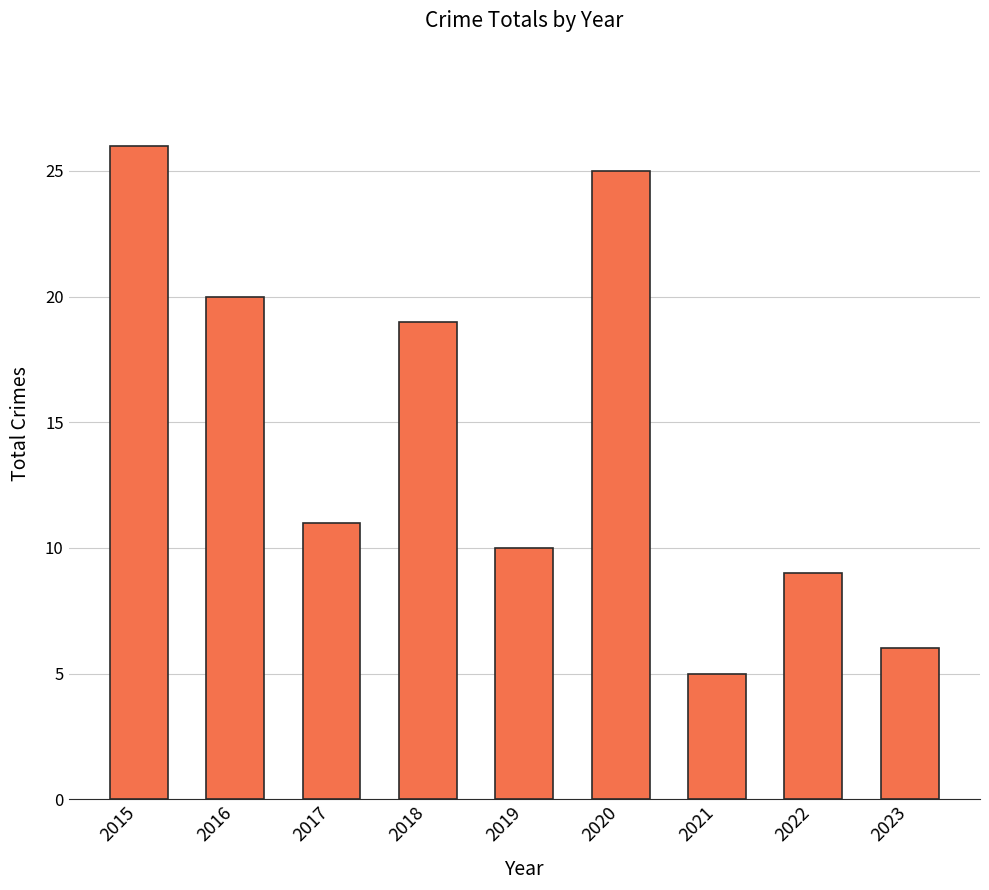

Reading left to right, transcribe all the data shown in this chart.

26	20	11	19	10	25	5	9	6